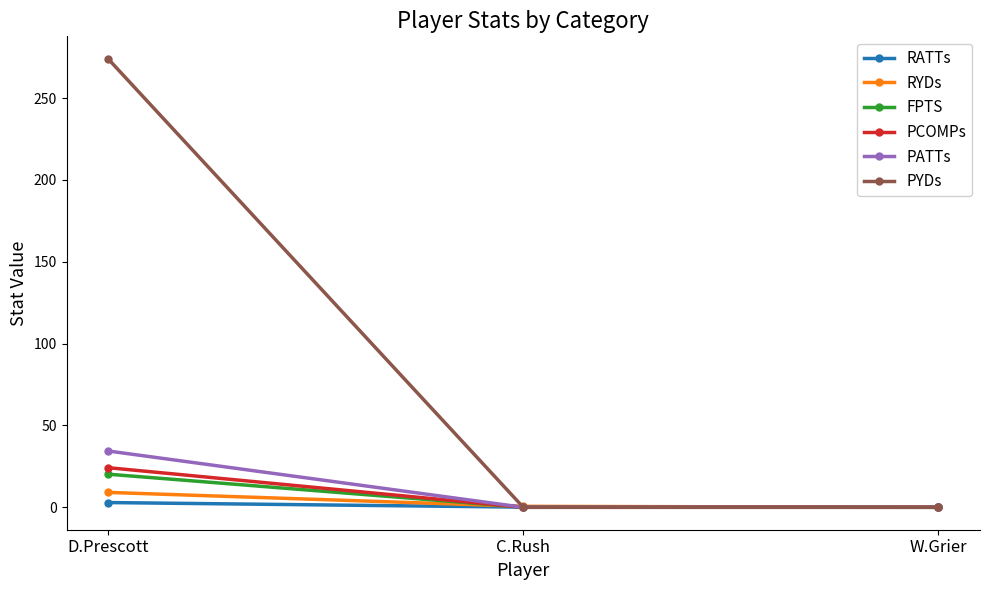

How many data points does each series have?

3